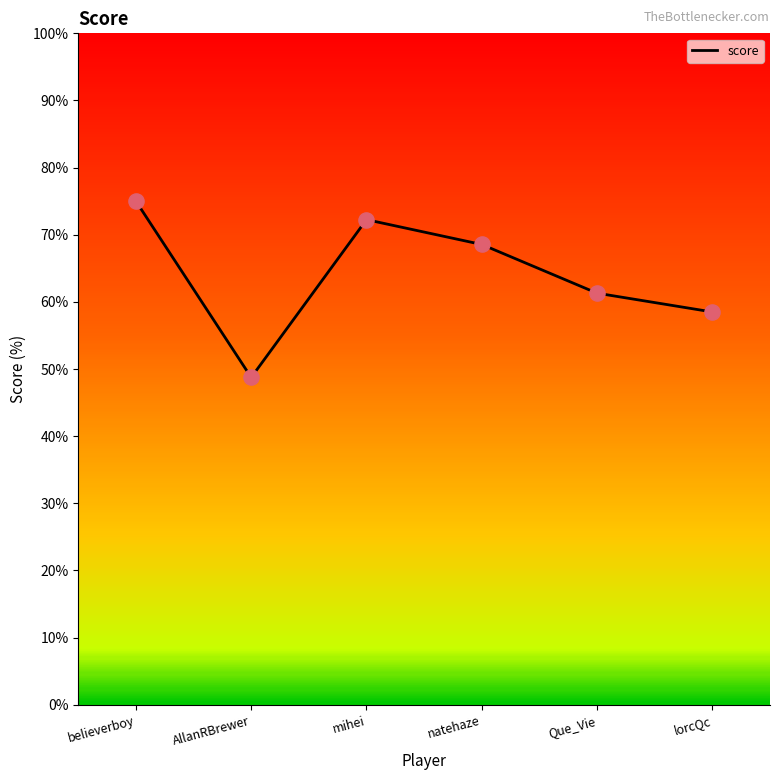

Approximately how many times larger is the value at mihei compared to natehaze?

1.1